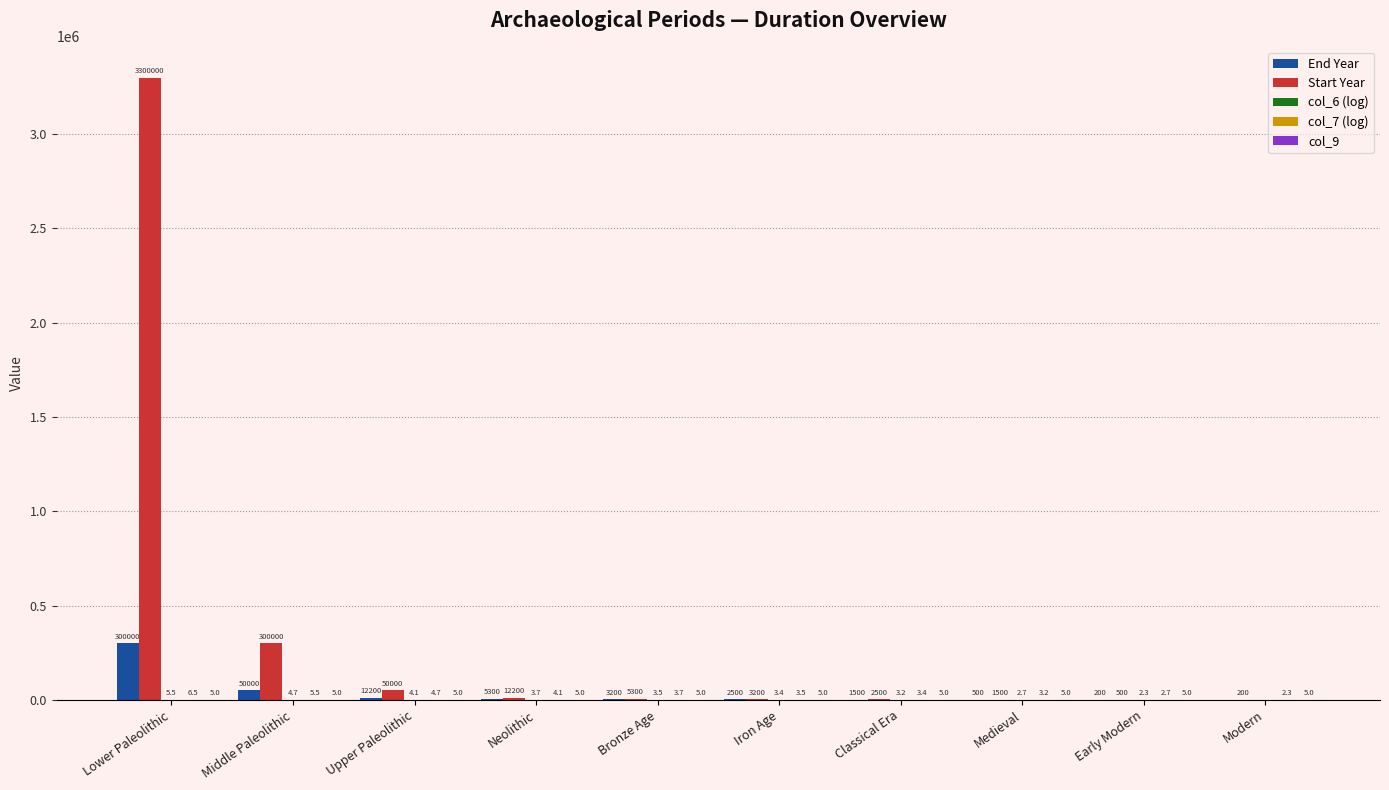

Which series changed the most between Medieval and Early Modern?

Start Year